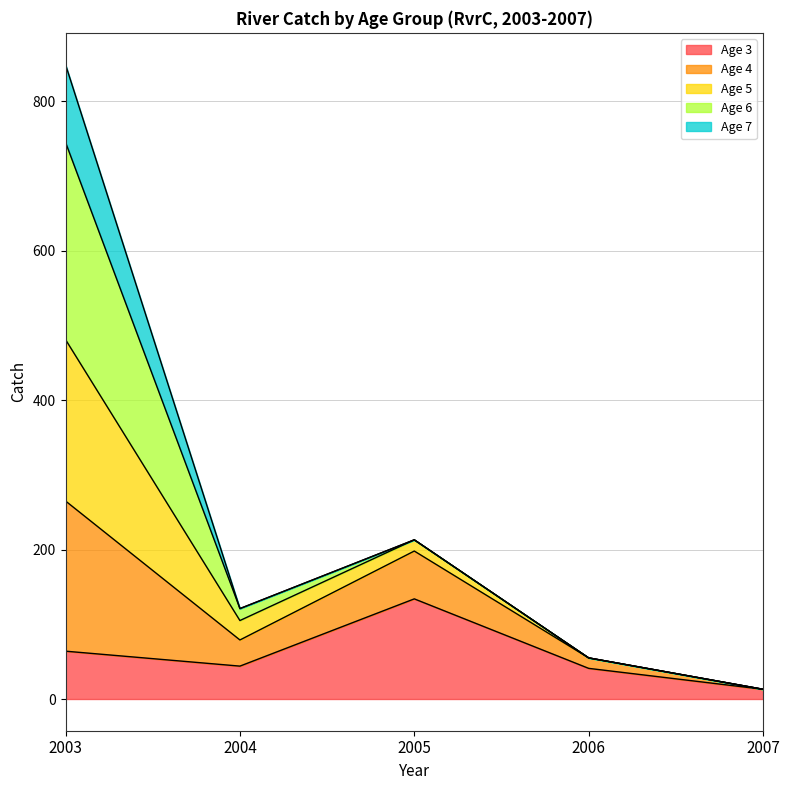

Is it true that Age 3 equals 41 at 2006?

True